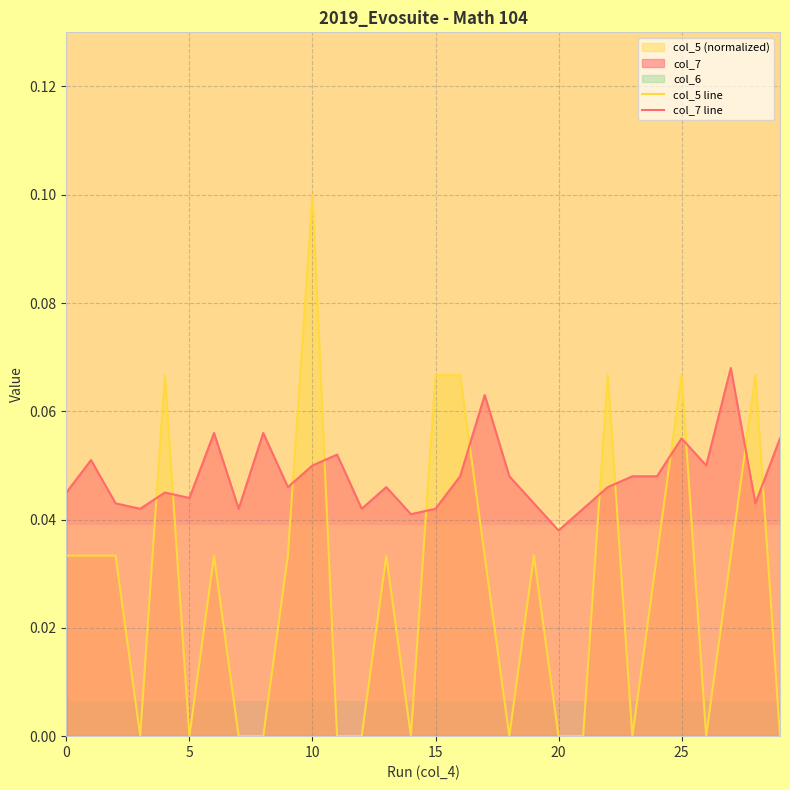

How many data points does each series have?

30